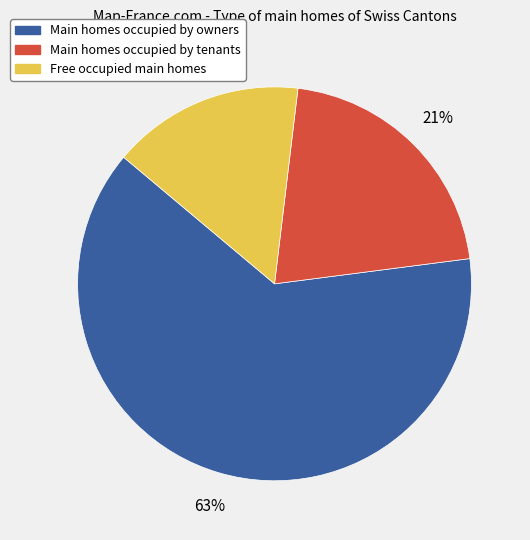

To the nearest percent, what is the average slice percentage?

33%